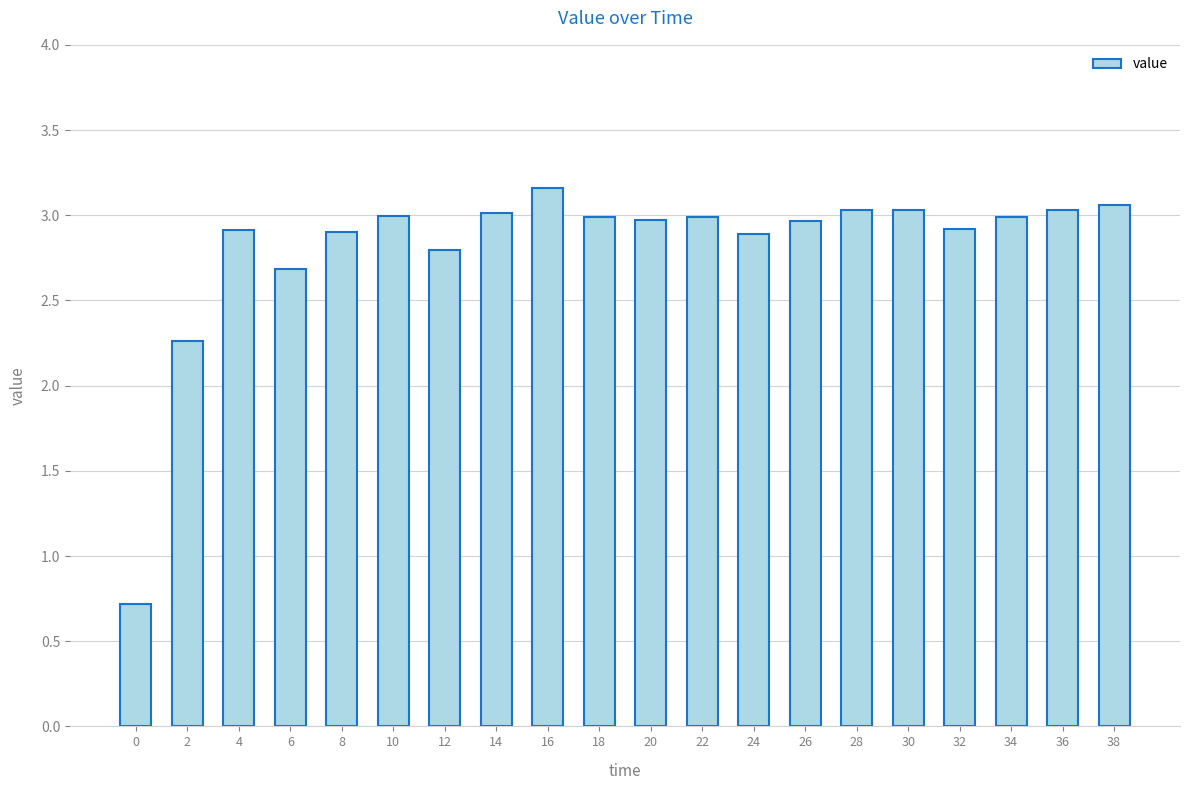

True or false: the data shows 4.6 at 10.

False